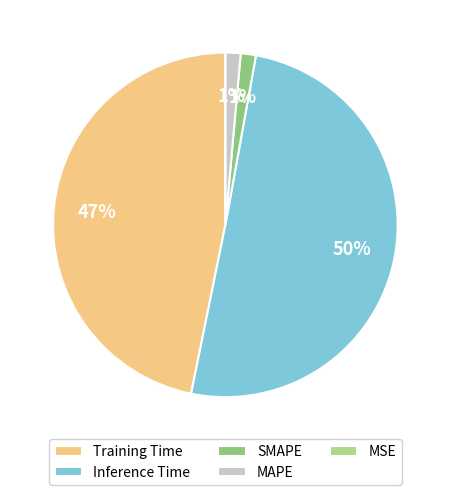

To the nearest percent, what percentage of the pie is Training Time?

47%